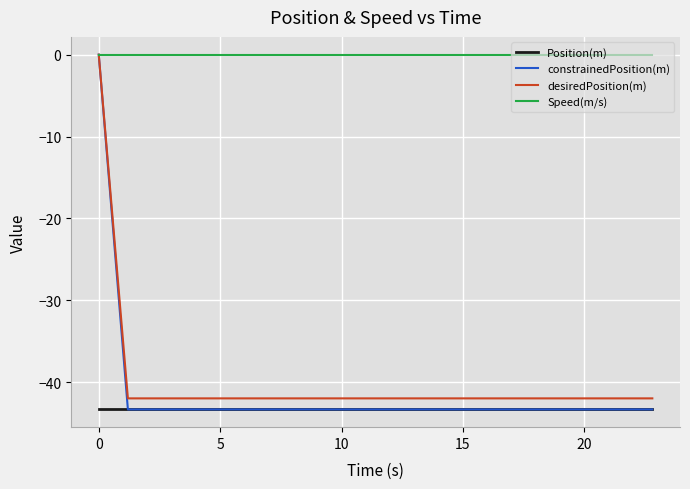

Which series has the largest range (max minus min)?

constrainedPosition(m)